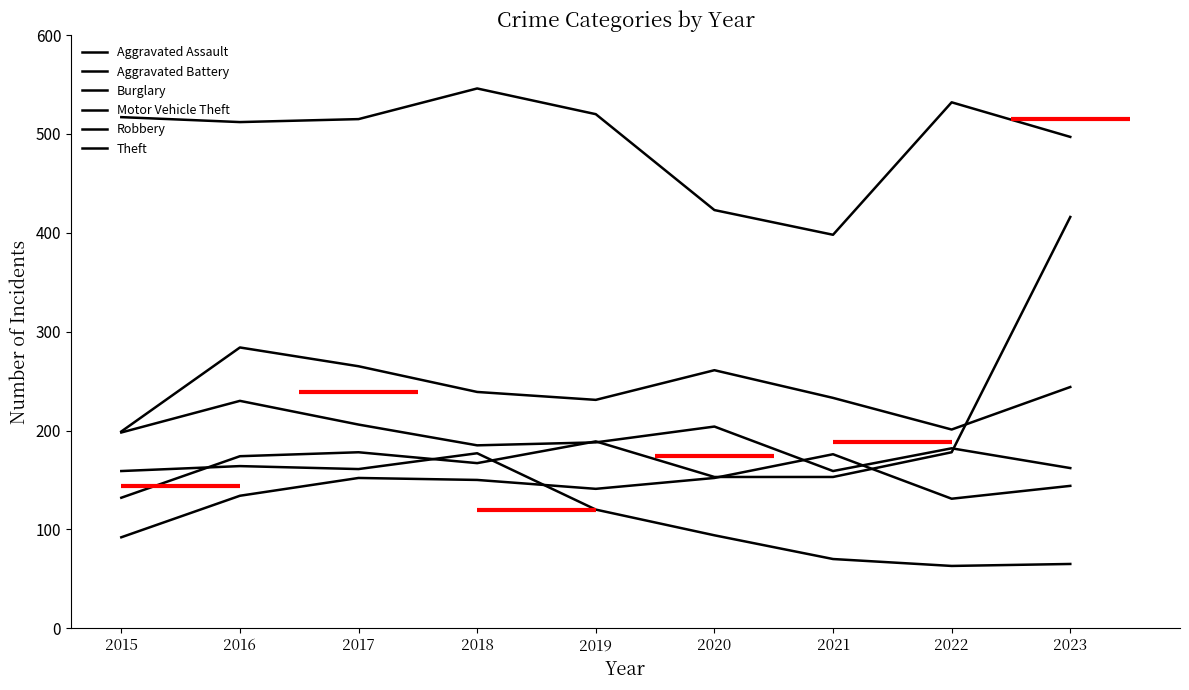

At which label does Theft first exceed 515?

2015